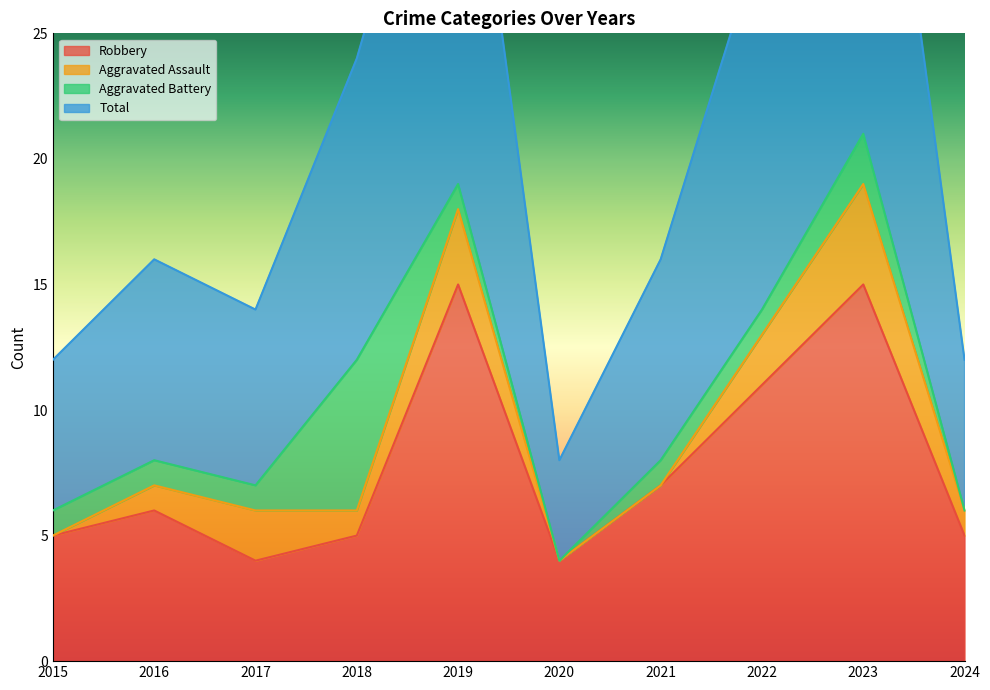

What is the value of the Robbery point at the 7th from the left?

7